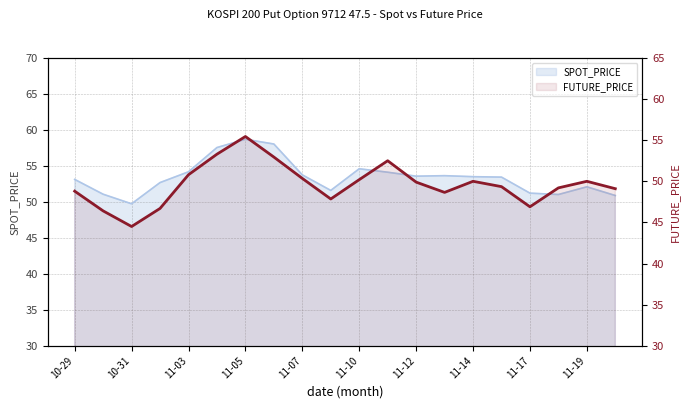

Where is the data nearest to the value 49?

19